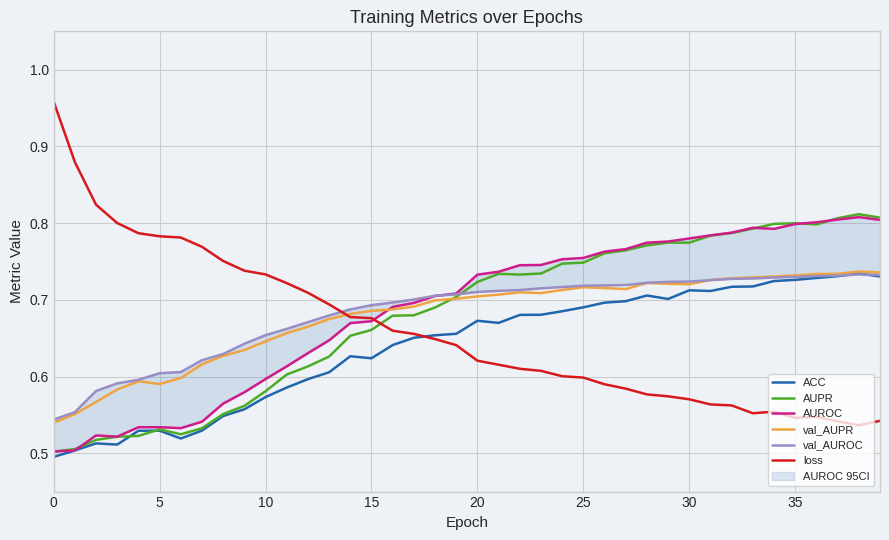

Does the chart have visible grid lines?

Yes